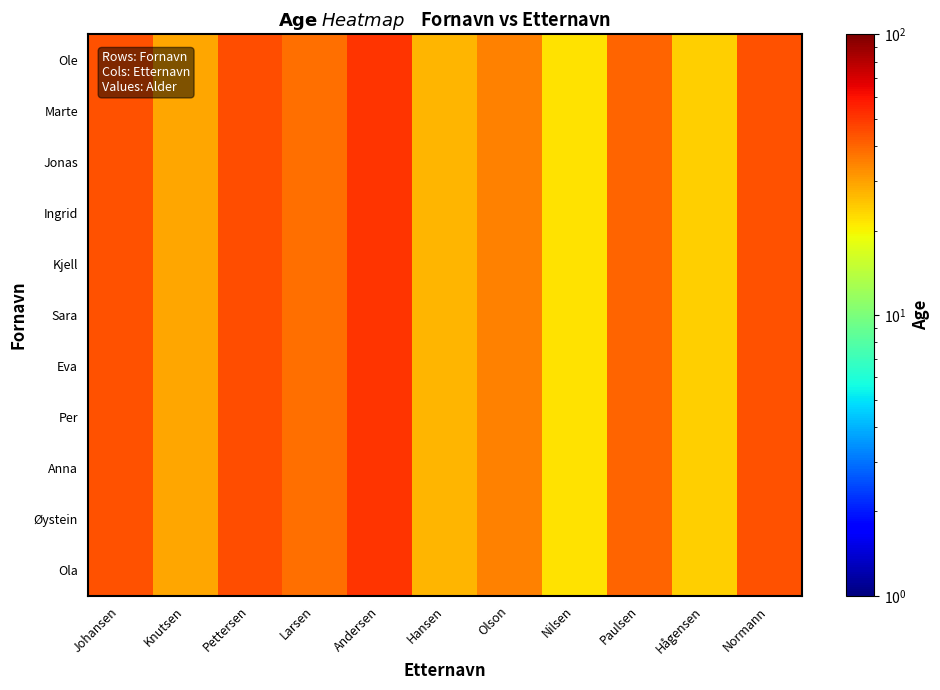

What is the maximum value shown in the chart?

51